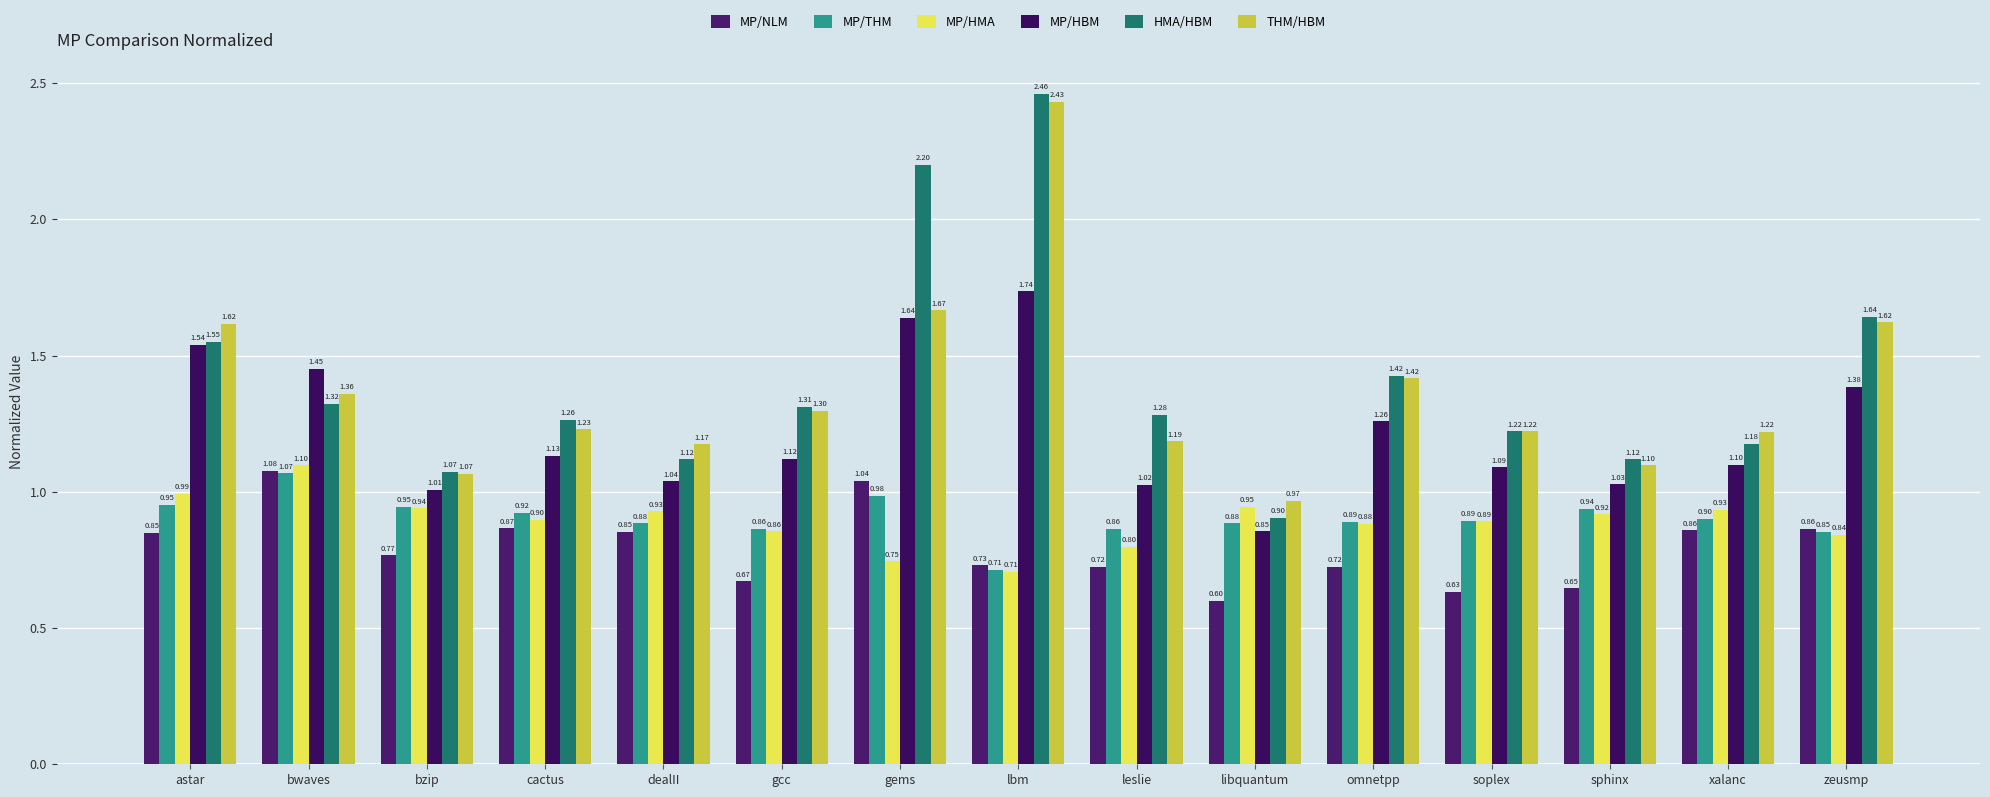

Reading right to left, transcribe all the data shown in this chart.

MP/NLM: zeusmp=0.9	xalanc=0.9	sphinx=0.6	soplex=0.6	omnetpp=0.7	libquantum=0.6	leslie=0.7	lbm=0.7	gems=1.0	gcc=0.7	dealII=0.9	cactus=0.9	bzip=0.8	bwaves=1.1	astar=0.9
MP/THM: zeusmp=0.9	xalanc=0.9	sphinx=0.9	soplex=0.9	omnetpp=0.9	libquantum=0.9	leslie=0.9	lbm=0.7	gems=1.0	gcc=0.9	dealII=0.9	cactus=0.9	bzip=0.9	bwaves=1.1	astar=1.0
MP/HMA: zeusmp=0.8	xalanc=0.9	sphinx=0.9	soplex=0.9	omnetpp=0.9	libquantum=0.9	leslie=0.8	lbm=0.7	gems=0.7	gcc=0.9	dealII=0.9	cactus=0.9	bzip=0.9	bwaves=1.1	astar=1.0
MP/HBM: zeusmp=1.4	xalanc=1.1	sphinx=1.0	soplex=1.1	omnetpp=1.3	libquantum=0.9	leslie=1.0	lbm=1.7	gems=1.6	gcc=1.1	dealII=1.0	cactus=1.1	bzip=1.0	bwaves=1.5	astar=1.5
HMA/HBM: zeusmp=1.6	xalanc=1.2	sphinx=1.1	soplex=1.2	omnetpp=1.4	libquantum=0.9	leslie=1.3	lbm=2.5	gems=2.2	gcc=1.3	dealII=1.1	cactus=1.3	bzip=1.1	bwaves=1.3	astar=1.5
THM/HBM: zeusmp=1.6	xalanc=1.2	sphinx=1.1	soplex=1.2	omnetpp=1.4	libquantum=1.0	leslie=1.2	lbm=2.4	gems=1.7	gcc=1.3	dealII=1.2	cactus=1.2	bzip=1.1	bwaves=1.4	astar=1.6